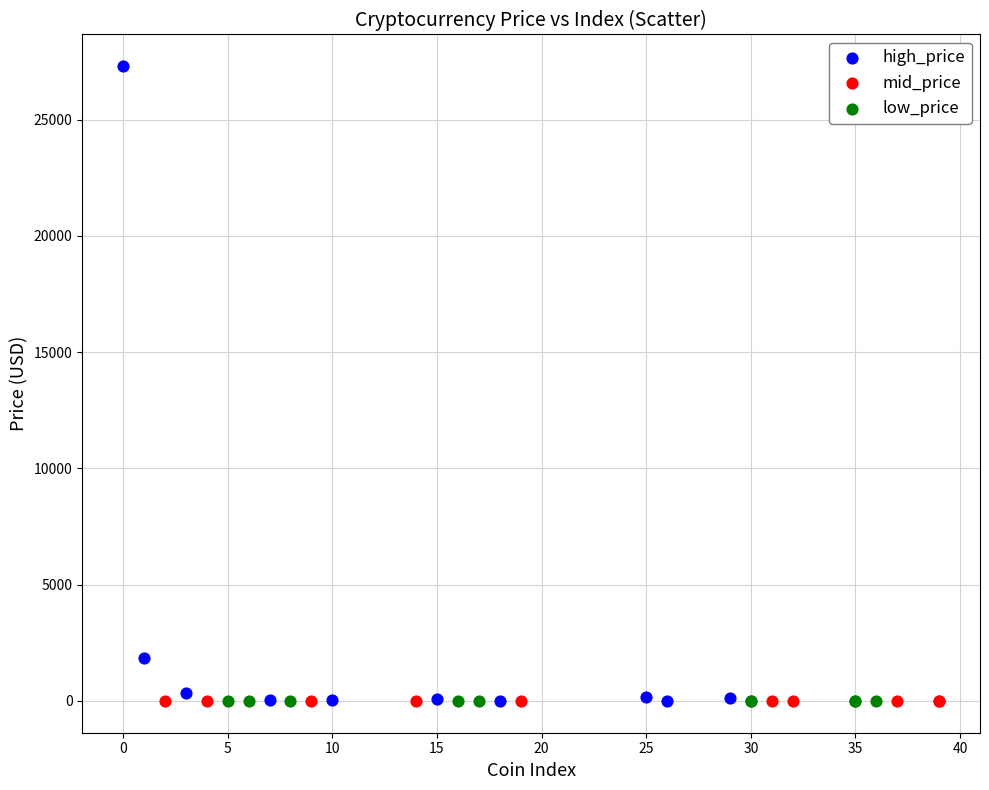

Which series contains the highest Y value?

high_price